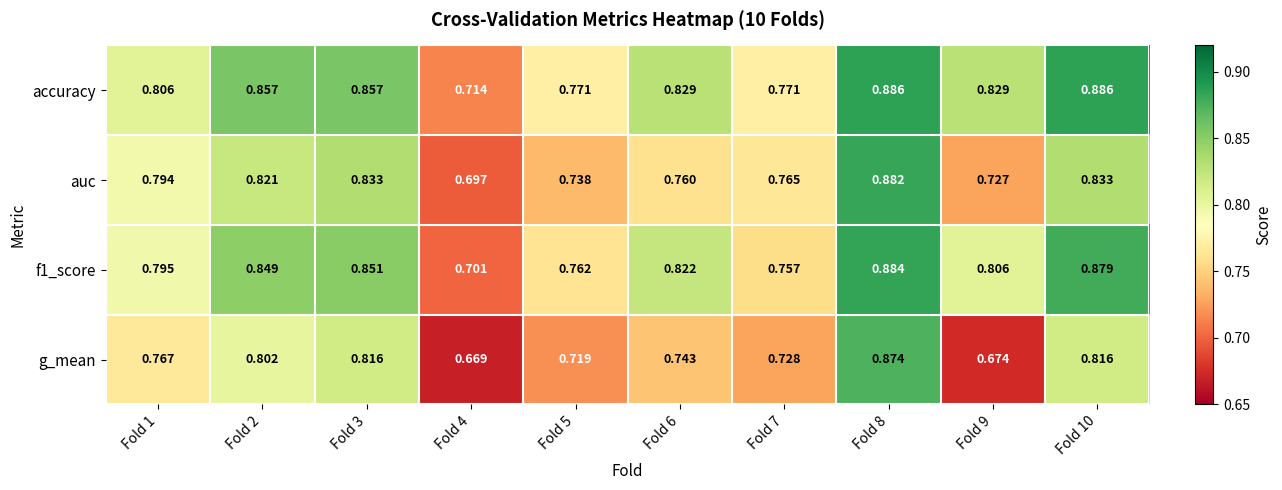

Which series has the largest range (max minus min)?

g_mean